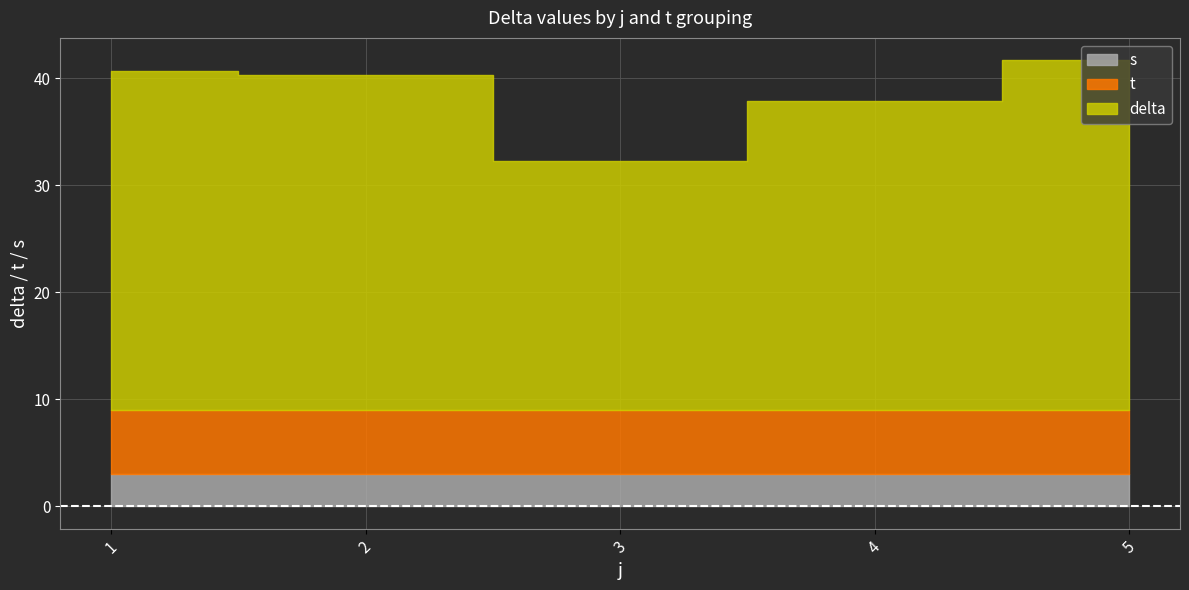

How many lines are shown in the chart?

3